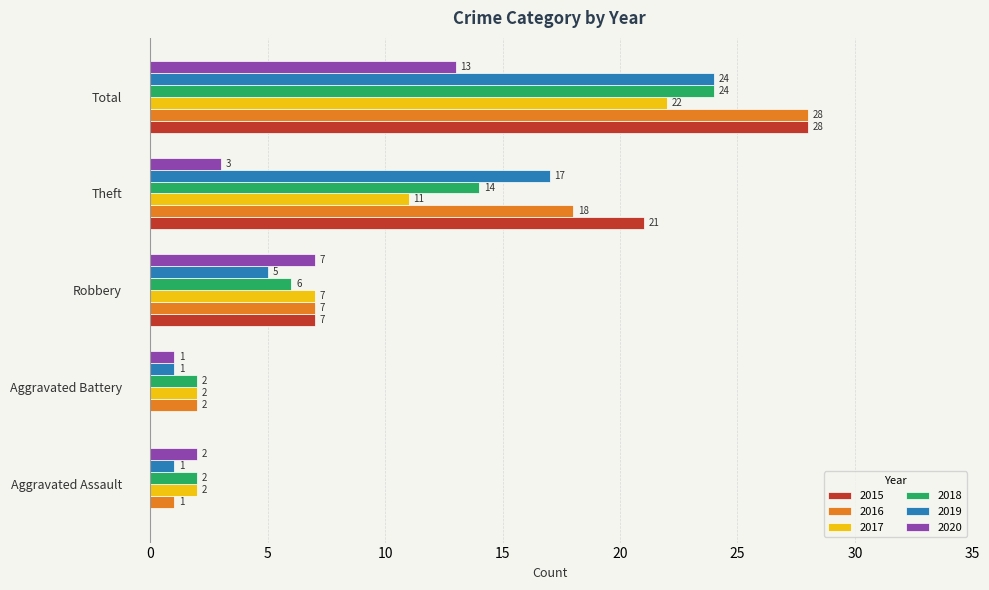

Is the value of 2015 at Total greater than the value of 2017 at Total?

Yes